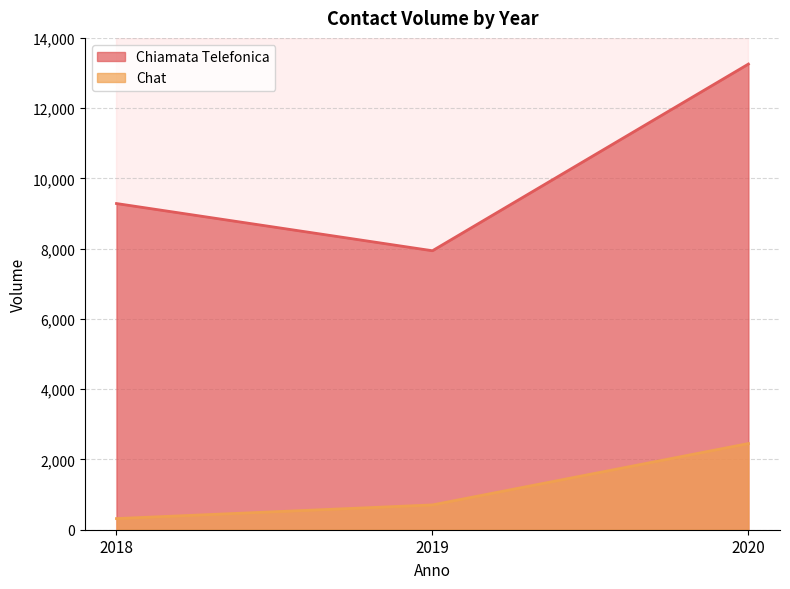

At which label is Chiamata Telefonica closest to 10598?

2018